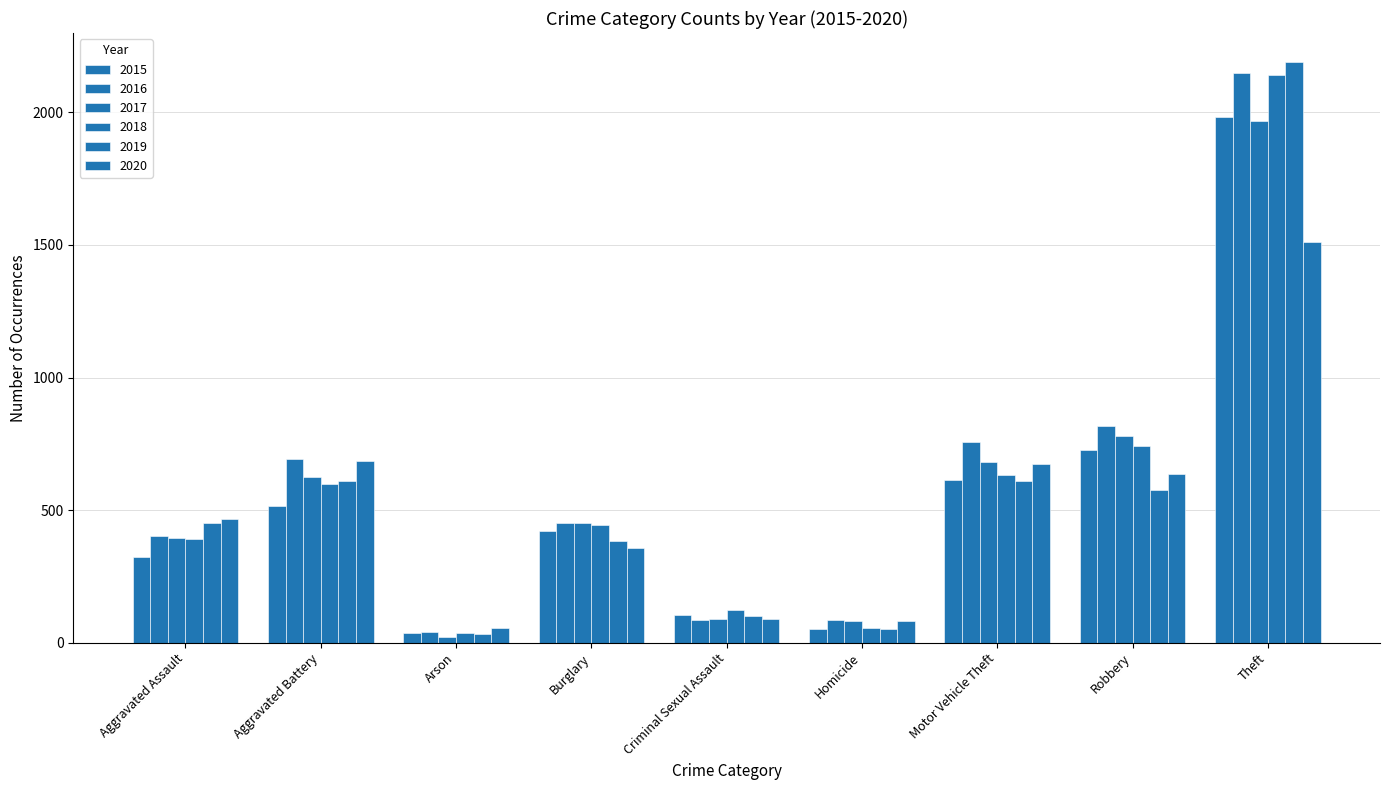

Reading left to right, list all the values displayed in this chart.

2015: Aggravated Assault=323	Aggravated Battery=515	Arson=35	Burglary=421	Criminal Sexual Assault=105	Homicide=50	Motor Vehicle Theft=614	Robbery=726	Theft=1981
2016: Aggravated Assault=402	Aggravated Battery=691	Arson=40	Burglary=451	Criminal Sexual Assault=87	Homicide=87	Motor Vehicle Theft=756	Robbery=819	Theft=2148
2017: Aggravated Assault=396	Aggravated Battery=623	Arson=23	Burglary=453	Criminal Sexual Assault=91	Homicide=82	Motor Vehicle Theft=680	Robbery=780	Theft=1968
2018: Aggravated Assault=392	Aggravated Battery=600	Arson=37	Burglary=443	Criminal Sexual Assault=123	Homicide=56	Motor Vehicle Theft=631	Robbery=741	Theft=2140
2019: Aggravated Assault=452	Aggravated Battery=608	Arson=32	Burglary=383	Criminal Sexual Assault=102	Homicide=53	Motor Vehicle Theft=611	Robbery=577	Theft=2190
2020: Aggravated Assault=466	Aggravated Battery=686	Arson=55	Burglary=357	Criminal Sexual Assault=89	Homicide=81	Motor Vehicle Theft=673	Robbery=637	Theft=1512